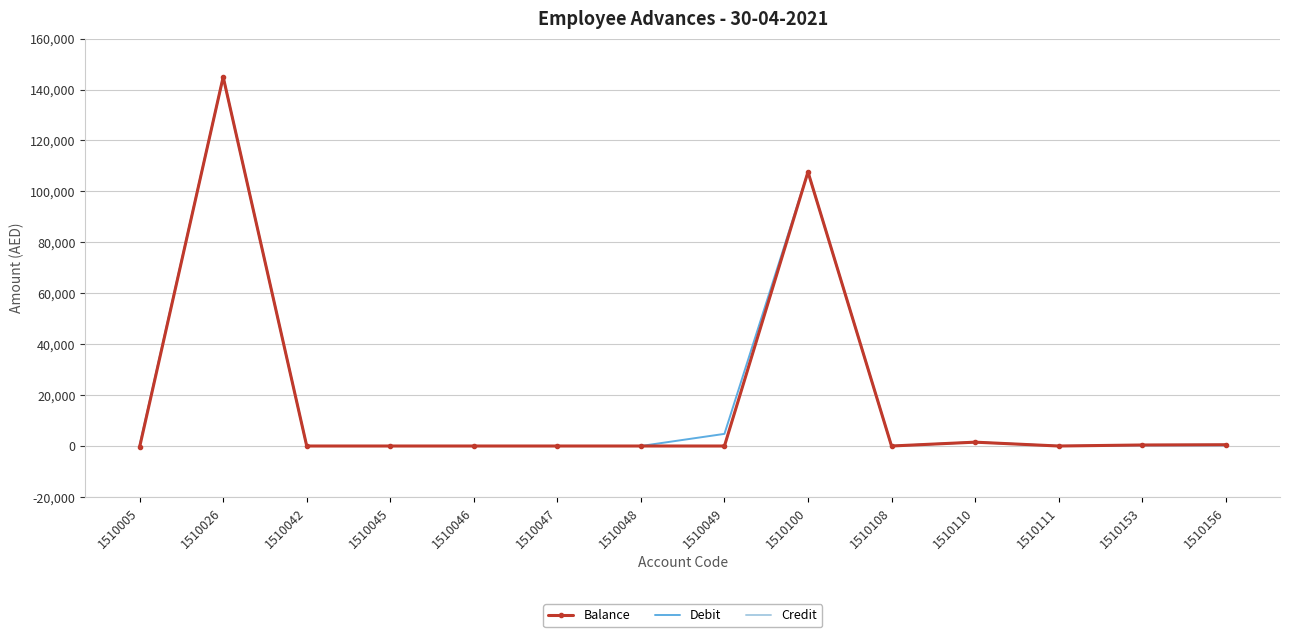

Is the value of Balance at 1510156 greater than the value of Credit at 1510100?

No